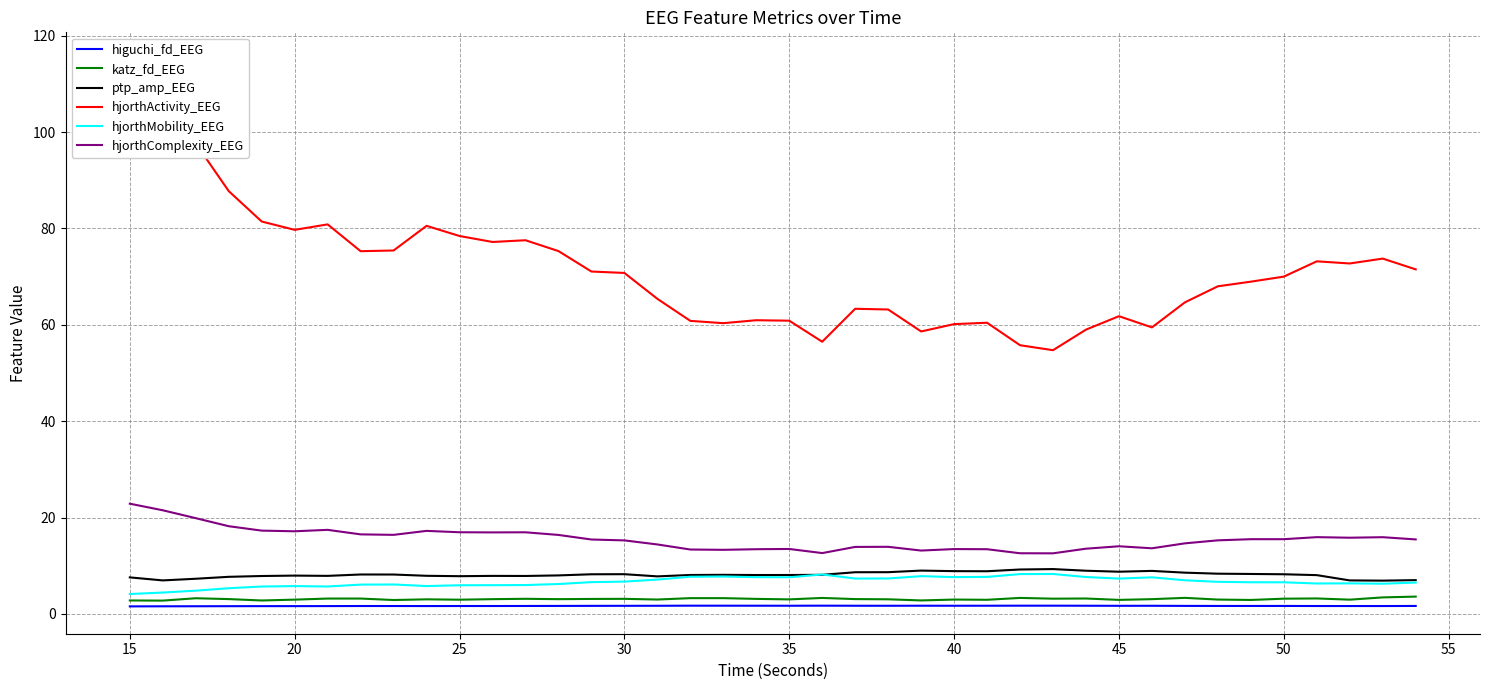

What is the minimum value for hjorthMobility_EEG?

4.1